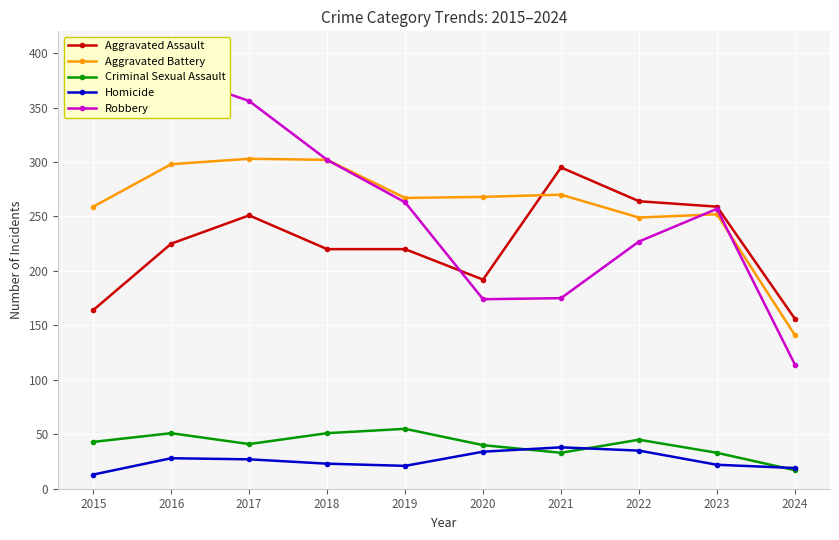

Which series has the largest range (max minus min)?

Robbery